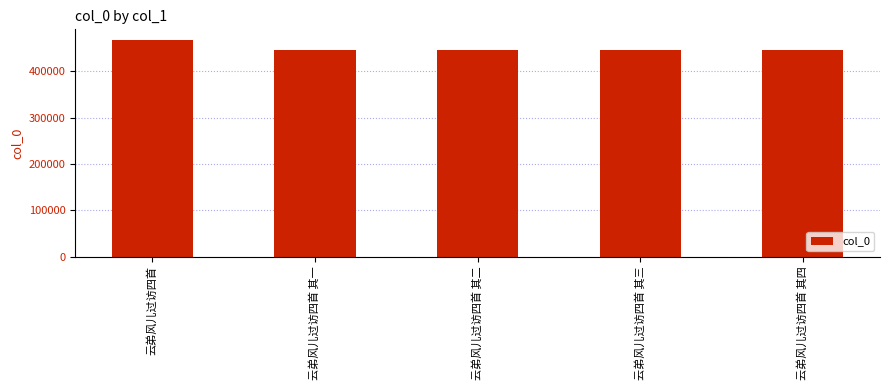

What is the maximum value shown in the chart?

467183